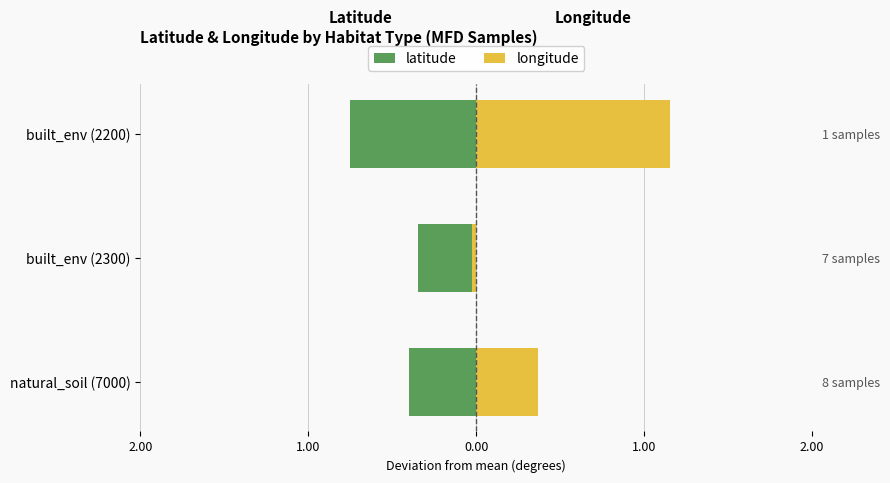

What is the difference between the highest and lowest values at built_env (2200)?

1.9